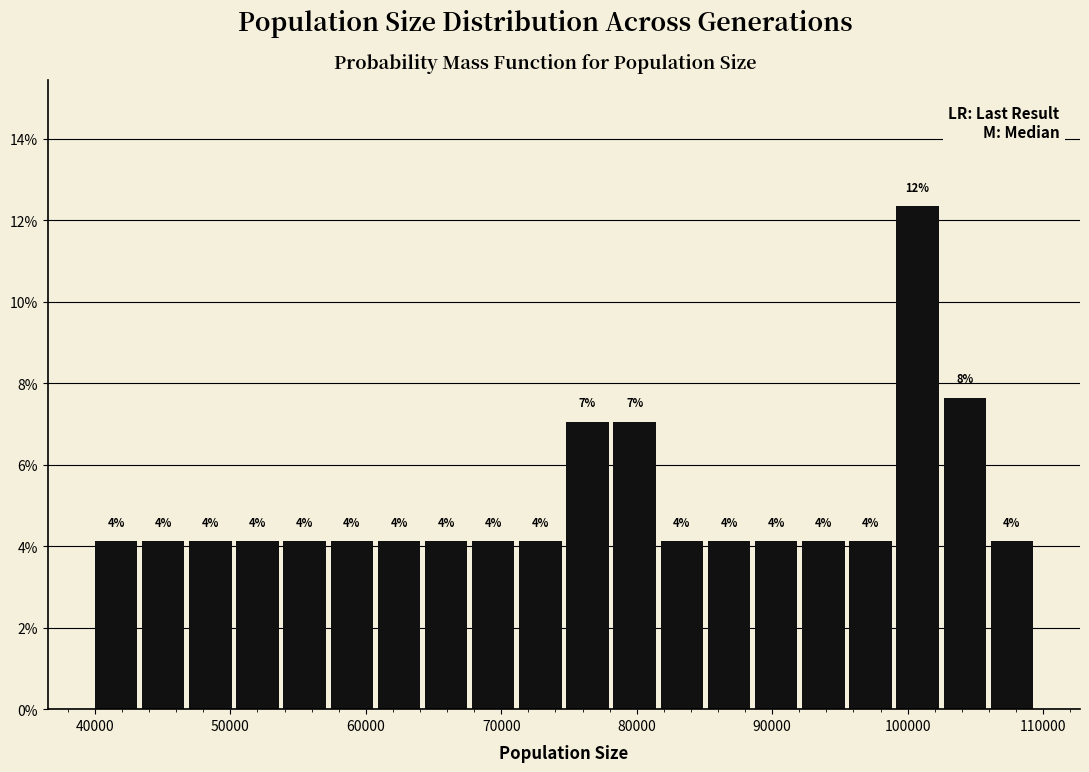

Around what value on the x-axis is the tallest bar? Give the approximate position of its centre, as read against the axis.

101000